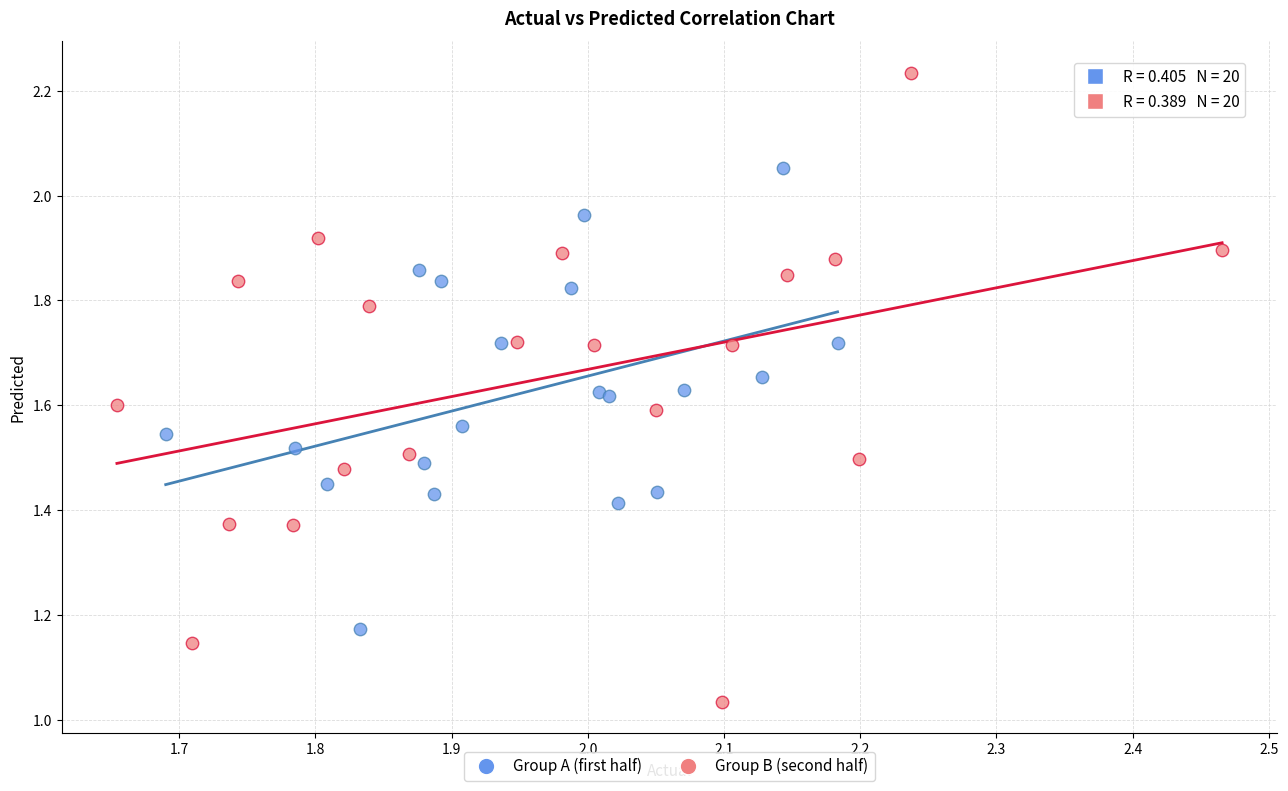

What are all the series names shown in the legend?

Group A (first half), Group B (second half)